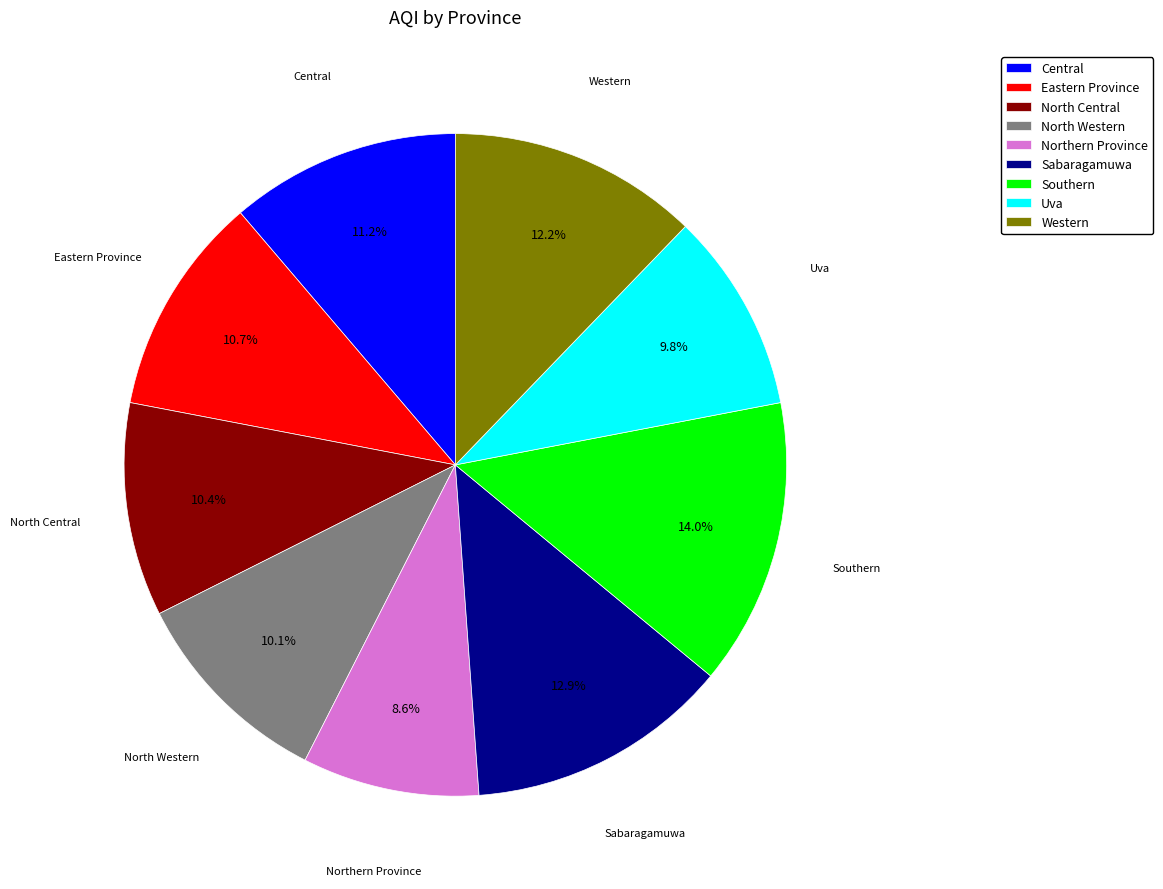

To the nearest percent, what portion does Southern represent?

14%